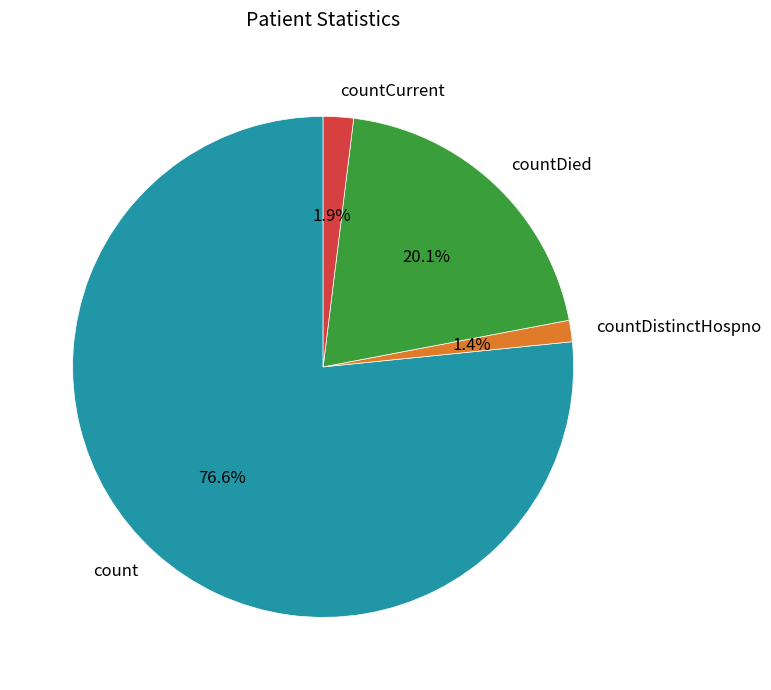

How many segments does this pie chart have?

4